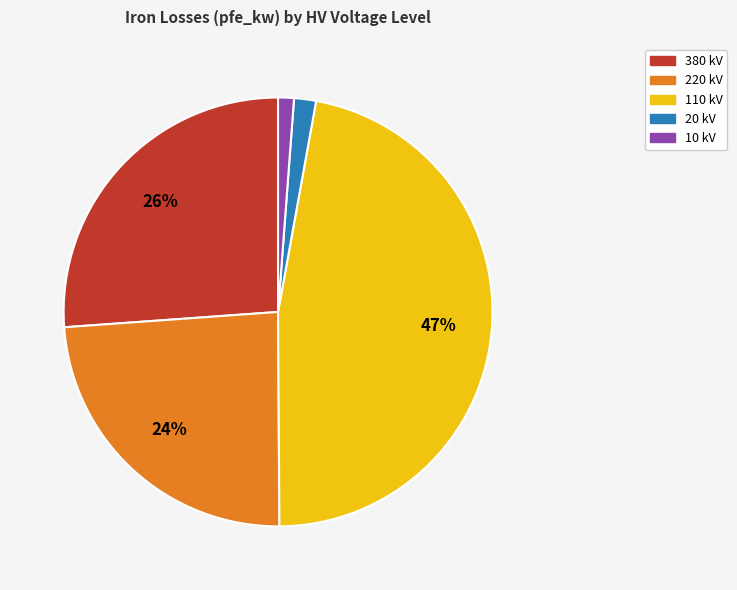

Combined, do 110 kV and 380 kV account for over 50%?

Yes